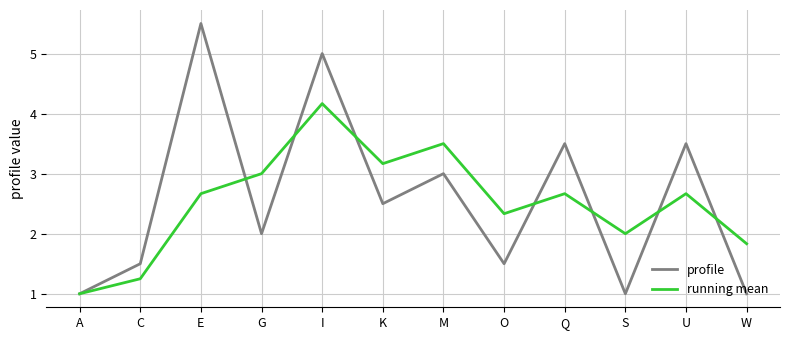

Between E and K, which series saw the biggest shift?

profile